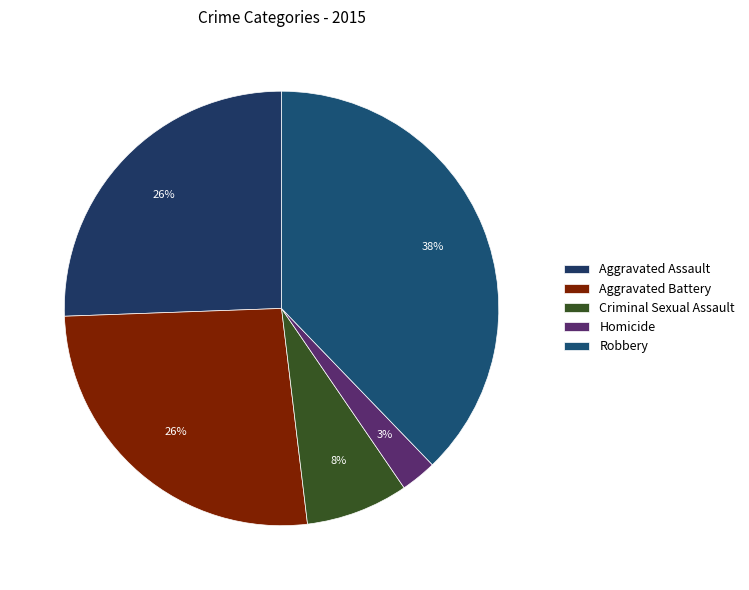

How many slices are in this pie chart?

5